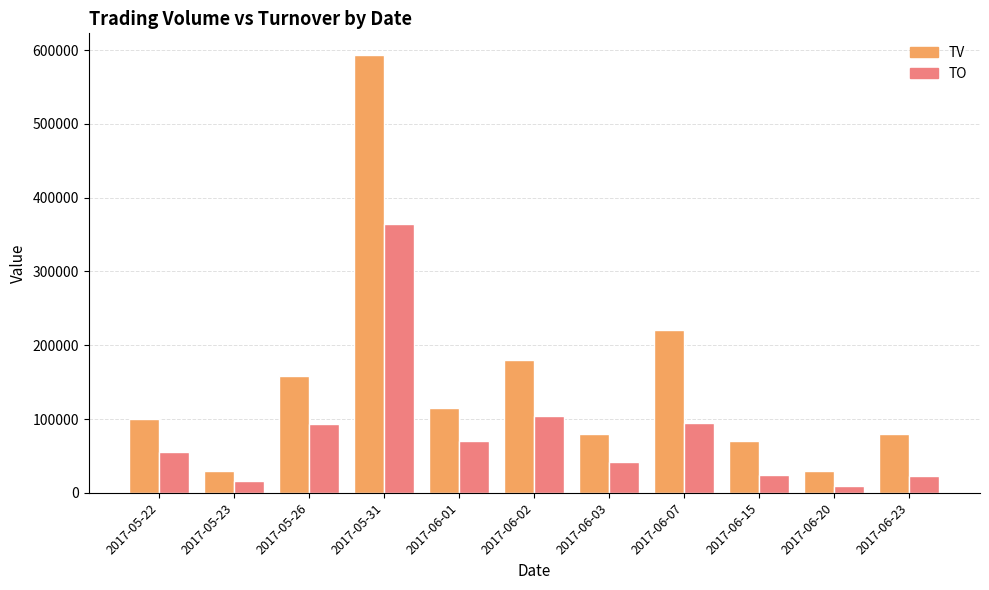

What is the difference between the highest and lowest values at 2017-05-31?

228070